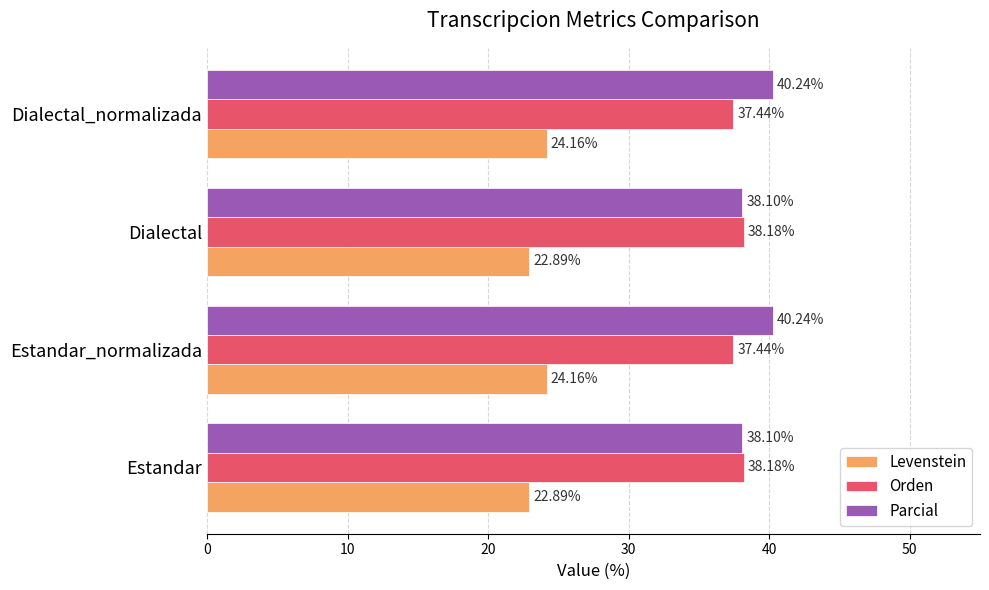

List the series in order of their peak value, lowest first.

Levenstein, Orden, Parcial